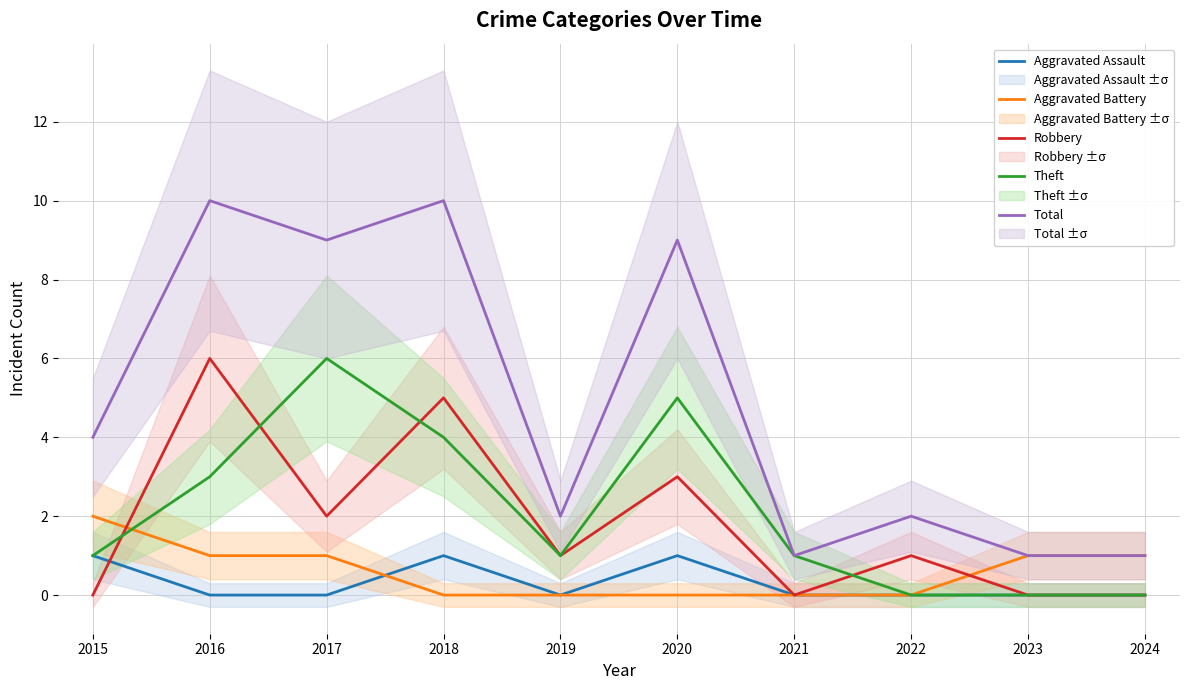

Reading right to left, extract all data points from this chart.

Aggravated Assault: 0	0	0	0	1	0	1	0	0	1
Aggravated Battery: 1	1	0	0	0	0	0	1	1	2
Robbery: 0	0	1	0	3	1	5	2	6	0
Theft: 0	0	0	1	5	1	4	6	3	1
Total: 1	1	2	1	9	2	10	9	10	4